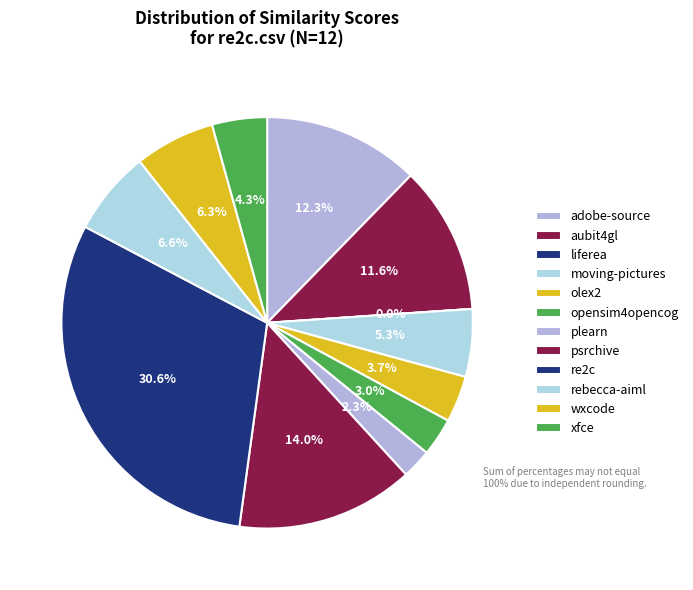

To the nearest percent, what is the combined percentage of re2c.csv and liferea.csv?

31%